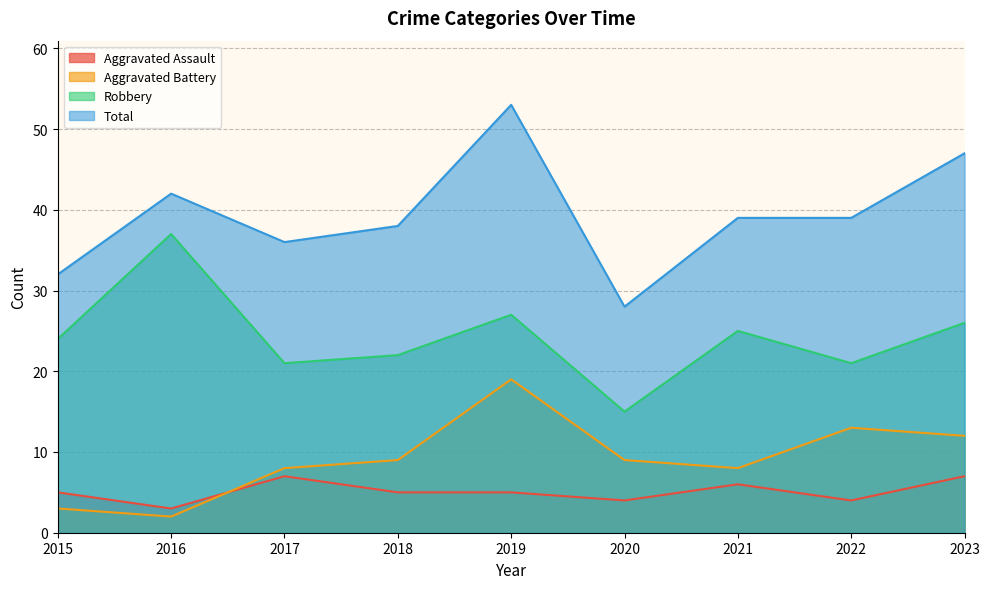

List the series in order of their peak value, lowest first.

Aggravated Assault, Aggravated Battery, Robbery, Total